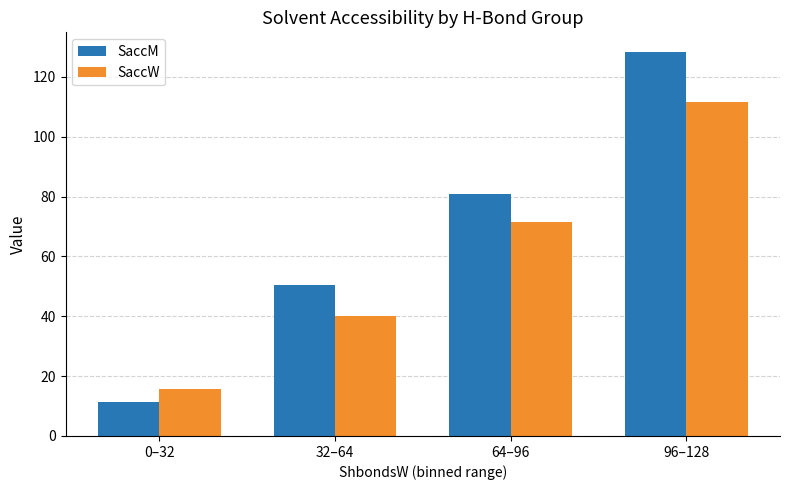

What is the sum of the SaccM values at 64–96 and 32–64?

131.3